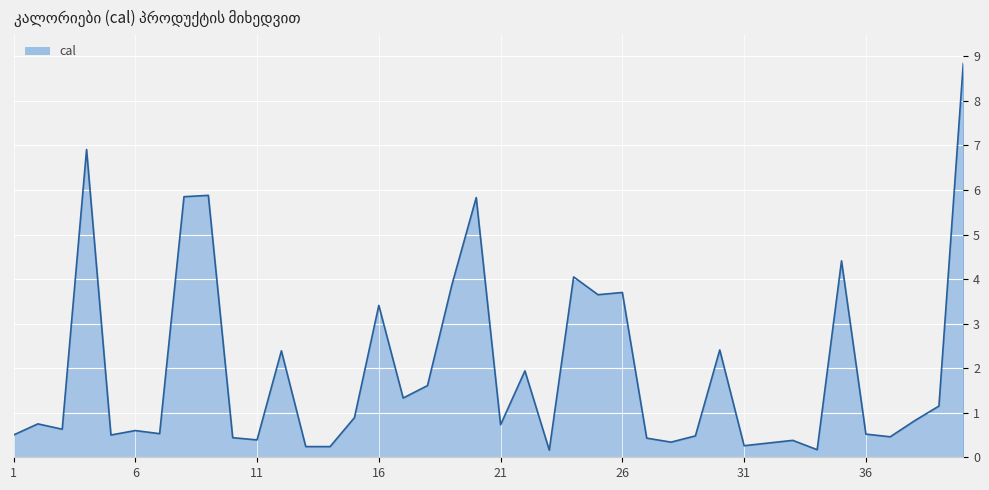

What is the difference between the maximum and minimum values?

8.7